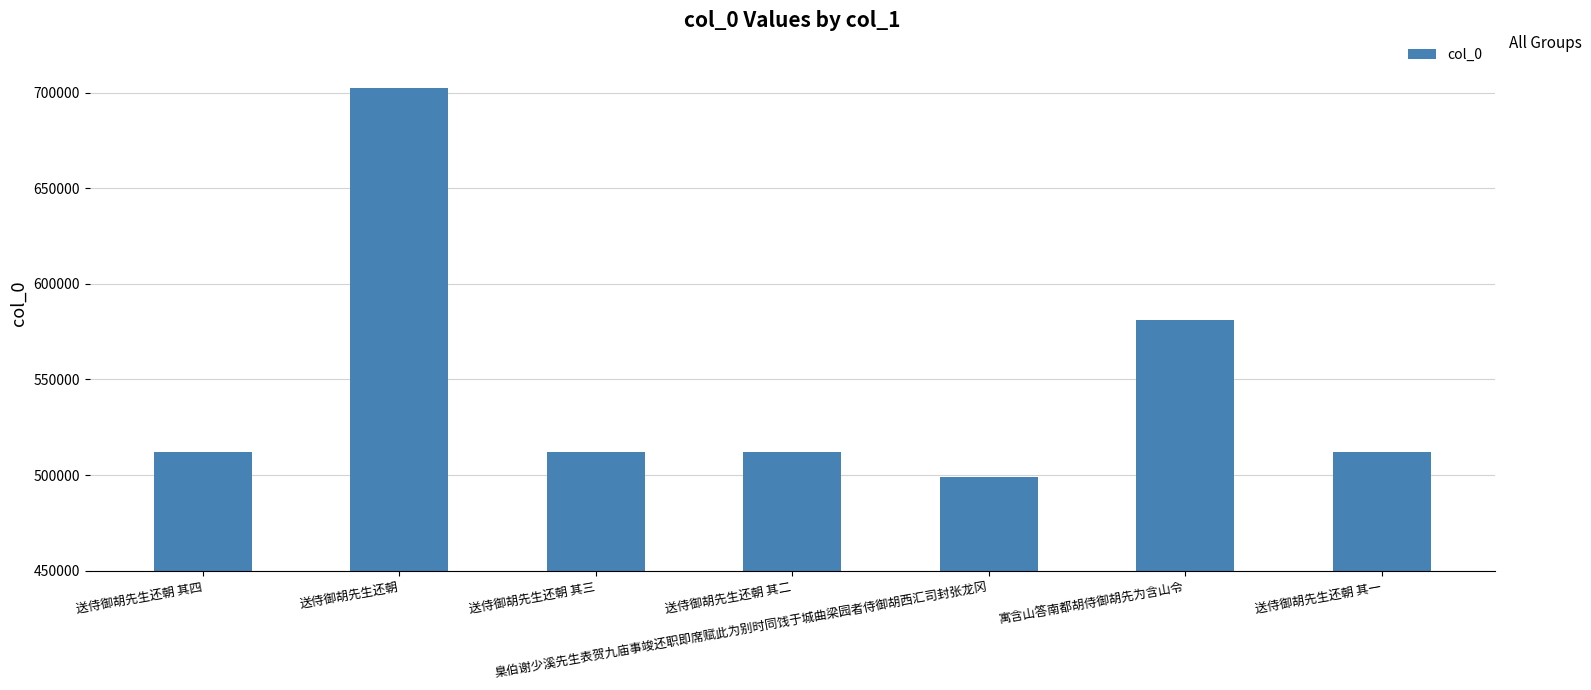

Is it true that the value at 送侍御胡先生还朝 其二 is 511981?

True